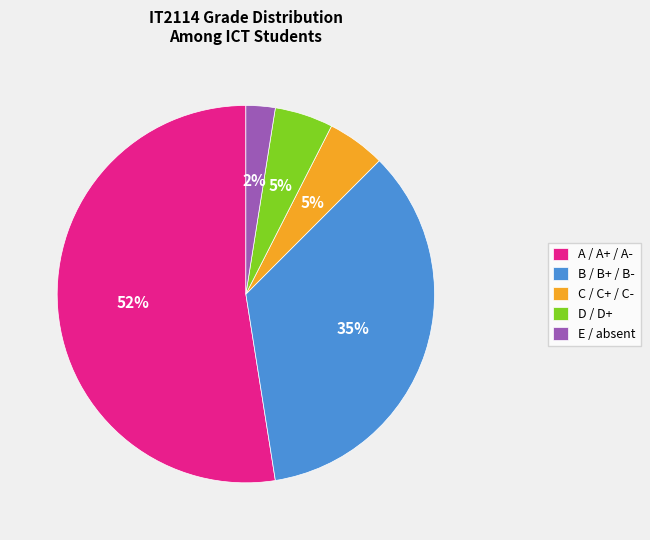

Between E / absent and A / A+ / A-, which is larger?

A / A+ / A-